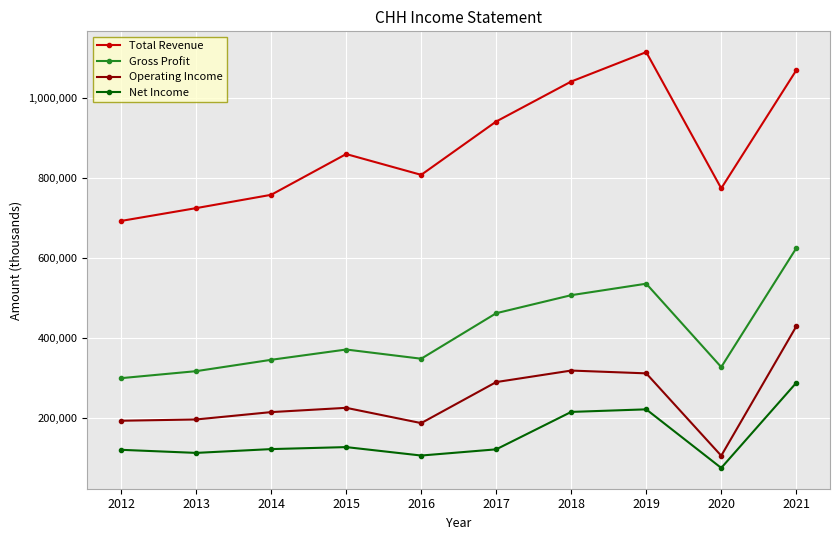

The value of Total Revenue at 2020 is 774100. True or false?

True